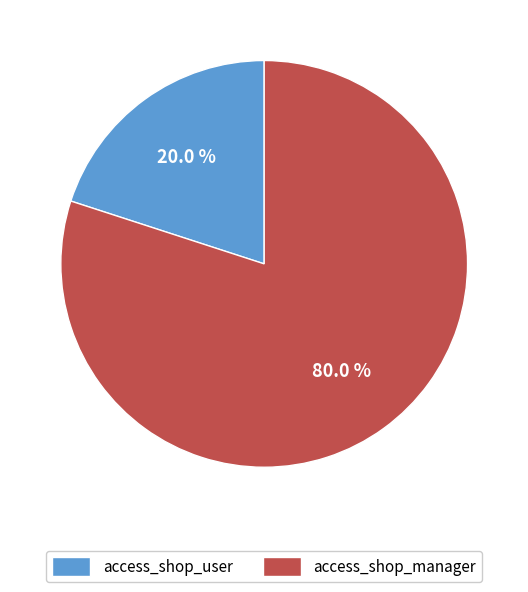

How many segments does this pie chart have?

2